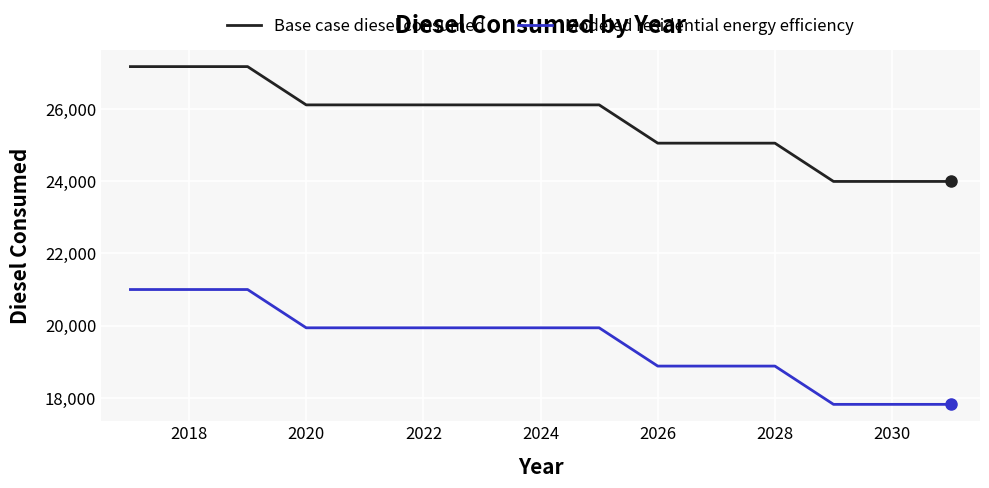

Which series has the largest total across all categories?

Base case diesel consumed